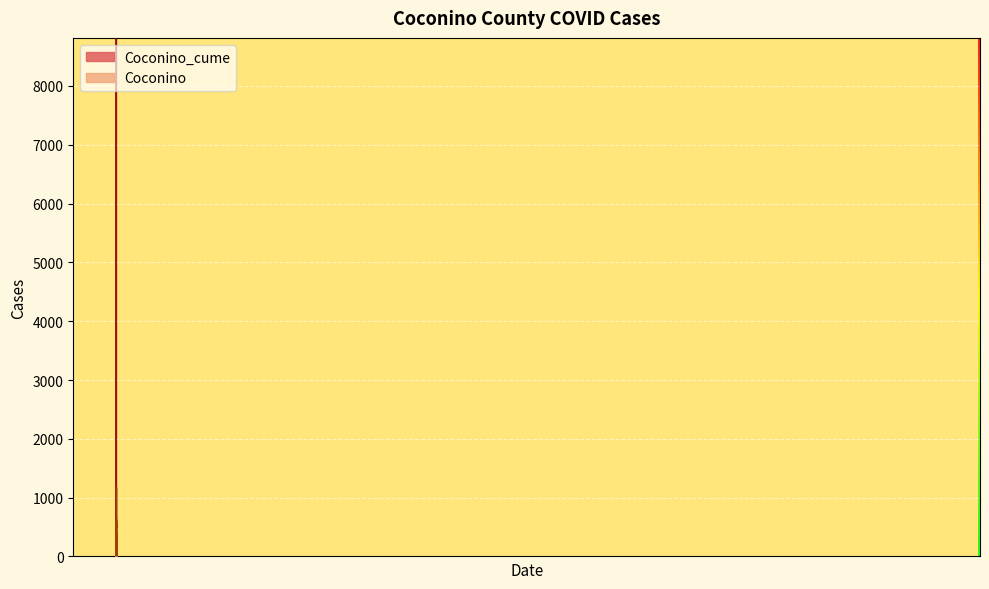

Which series has the largest range (max minus min)?

Coconino_cume